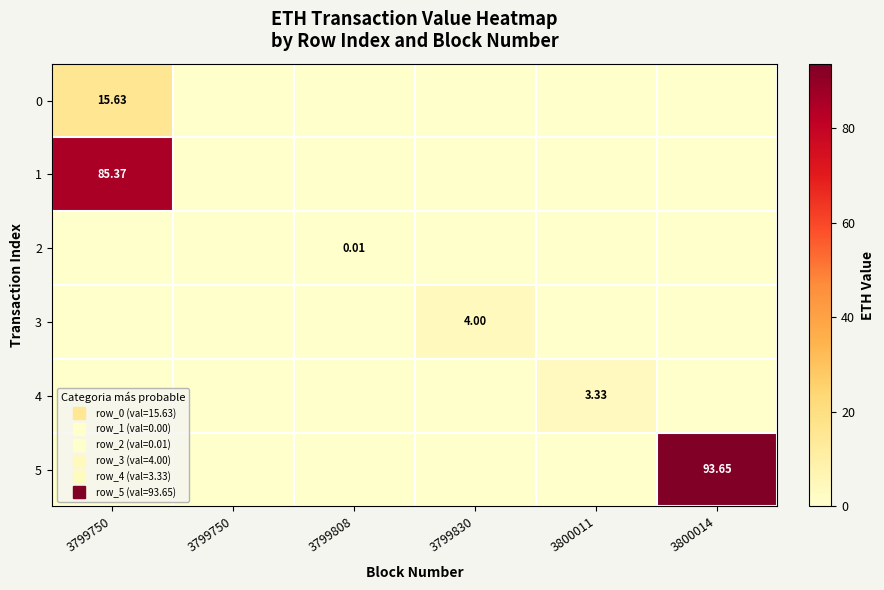

Which category has the highest value in the 4 series?

3800011